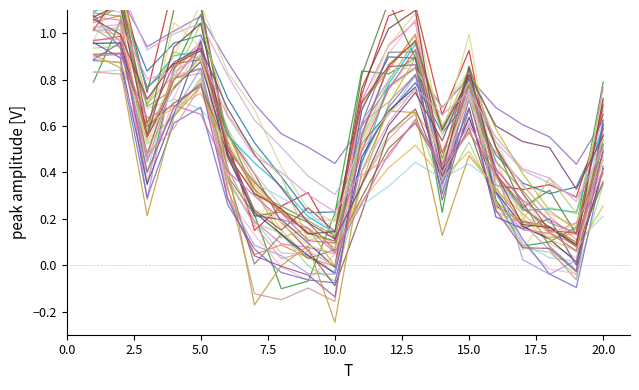

List the labels in order of value, smallest first.

3, 6, 7, 8, 9, 10, 14, 16, 17, 18, 19, 1, 2, 4, 5, 11, 12, 13, 15, 20